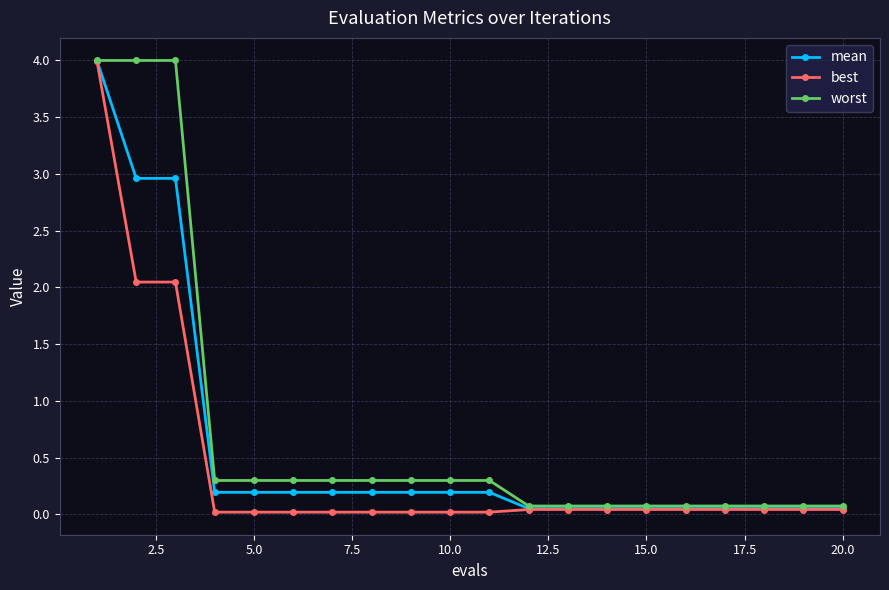

How many distinct data groups are displayed?

3